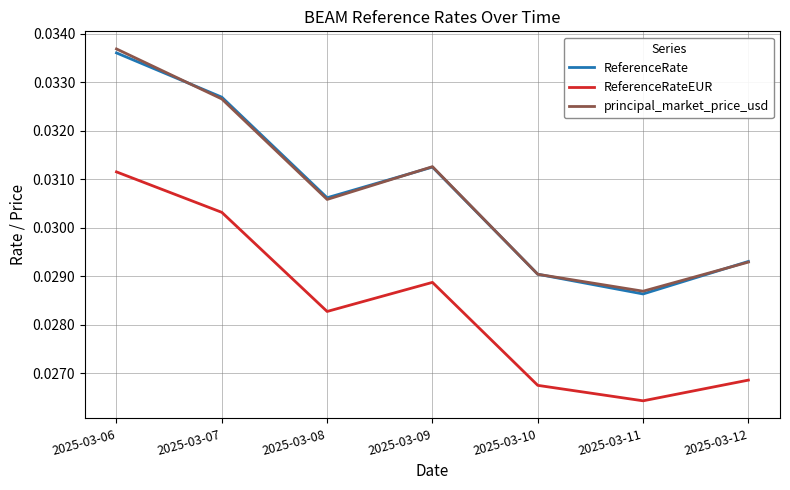

True or false: ReferenceRateEUR has more than 2 points higher than both neighbors.

False